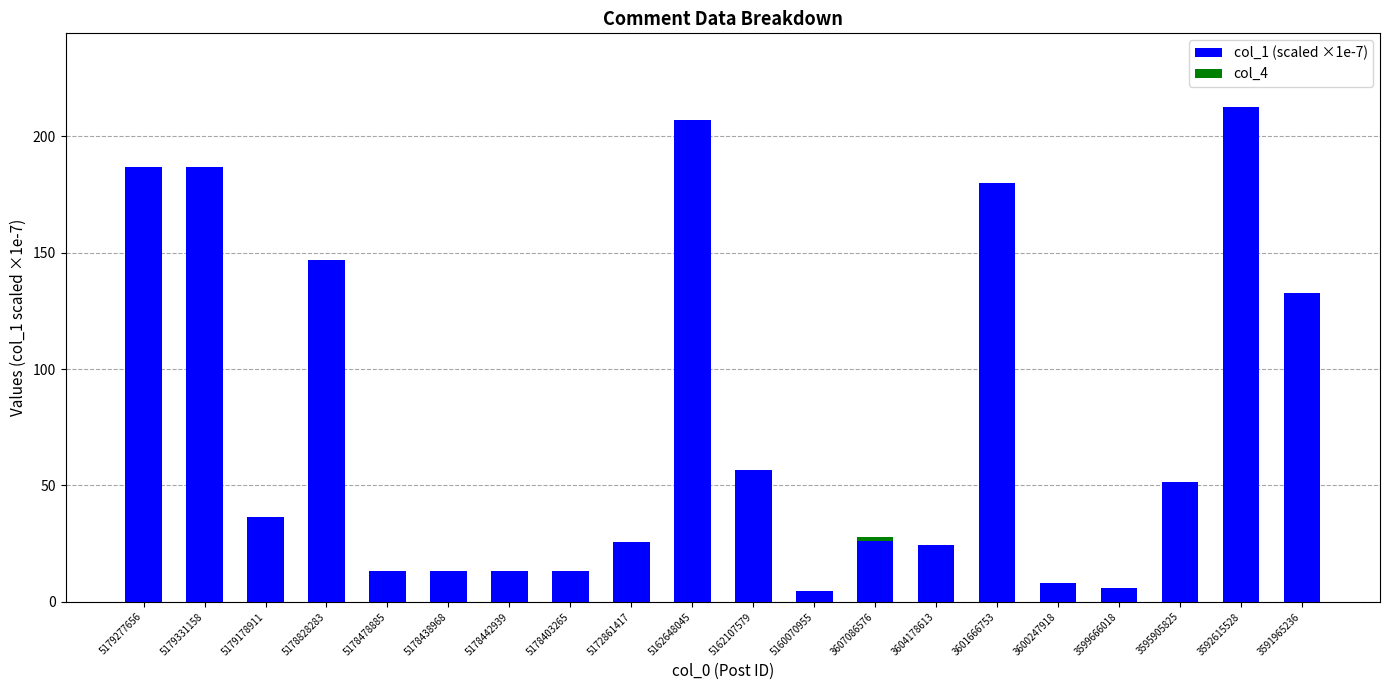

What is the total value across all series at 3600247918?

8.0